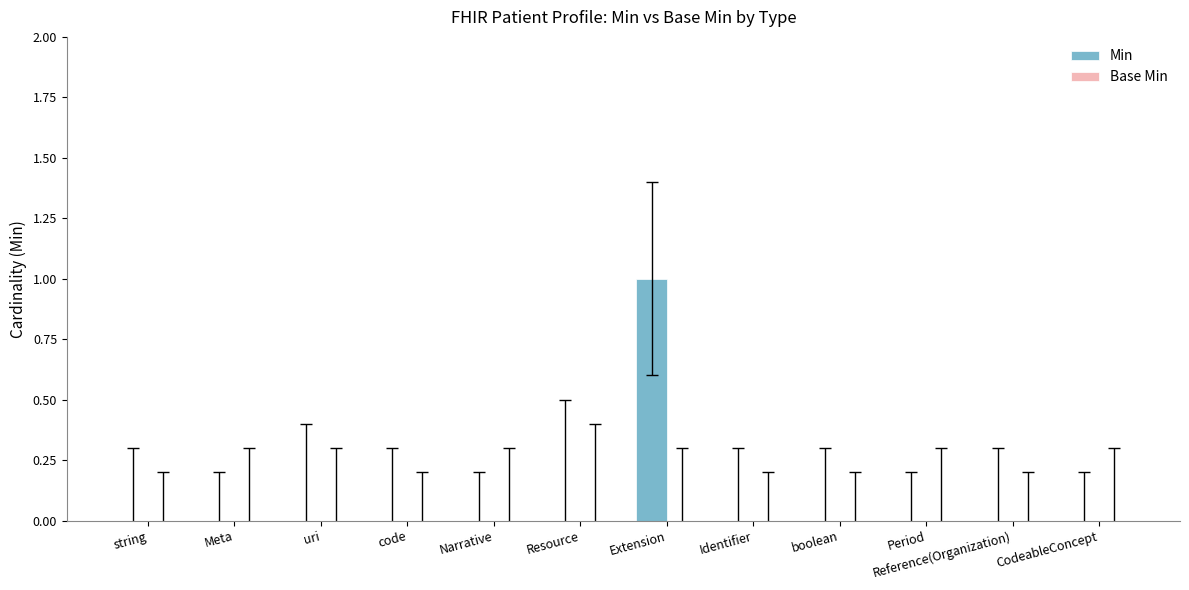

Which category has the highest value across all series?

Extension